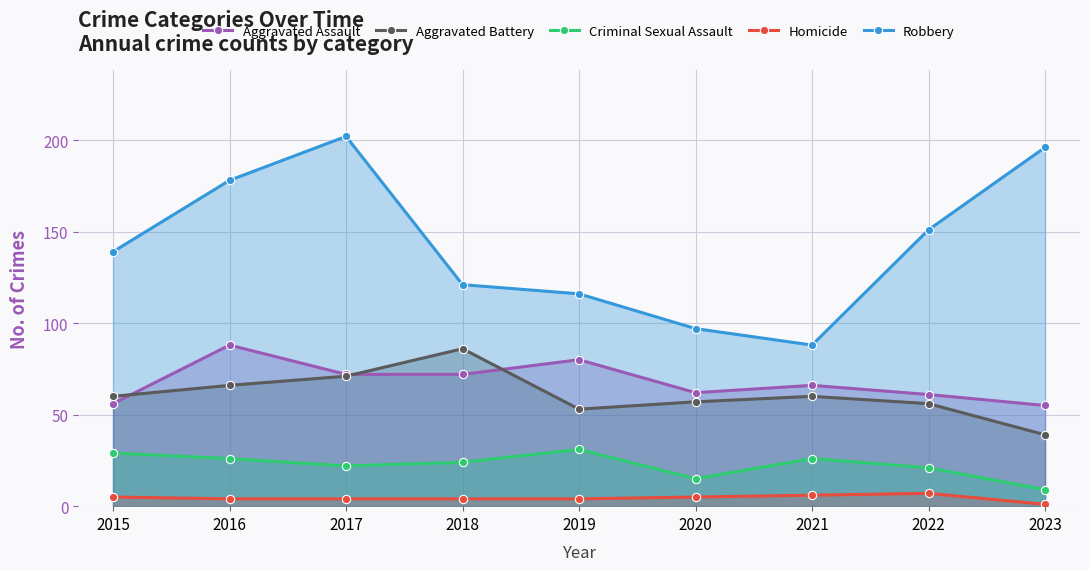

True or false: Aggravated Assault has a value of 61 at 2022.

True